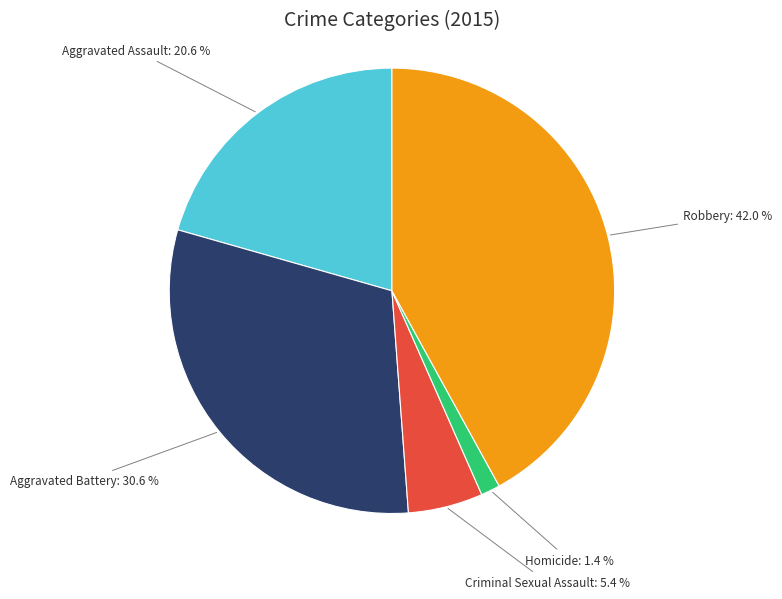

True or false: Aggravated Battery accounts for 31% of the total.

True